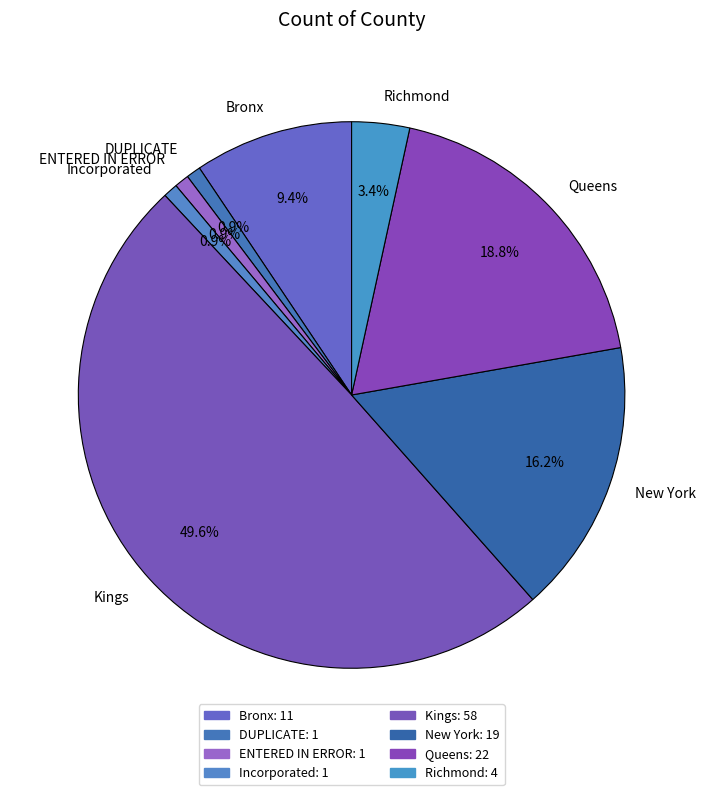

Combined, do New York and Kings account for over 50%?

Yes